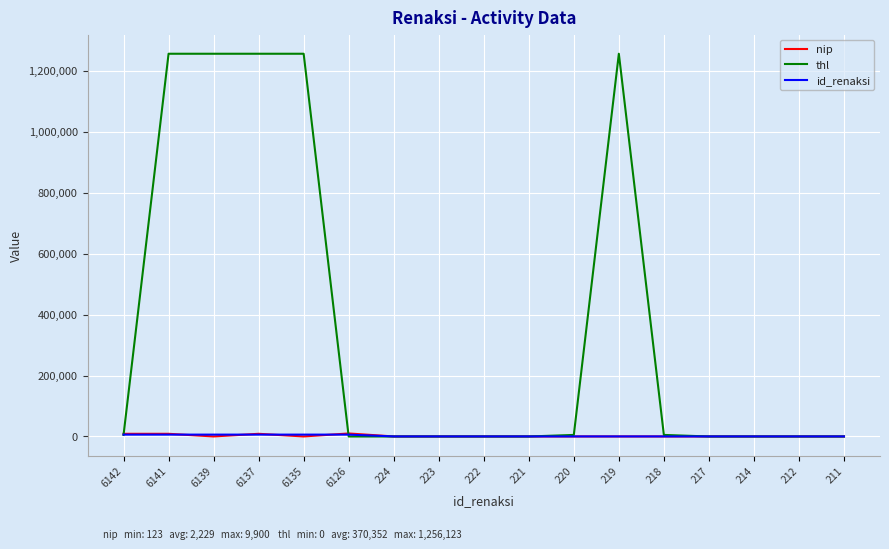

Is it true that thl equals 381489 at 6126?

False